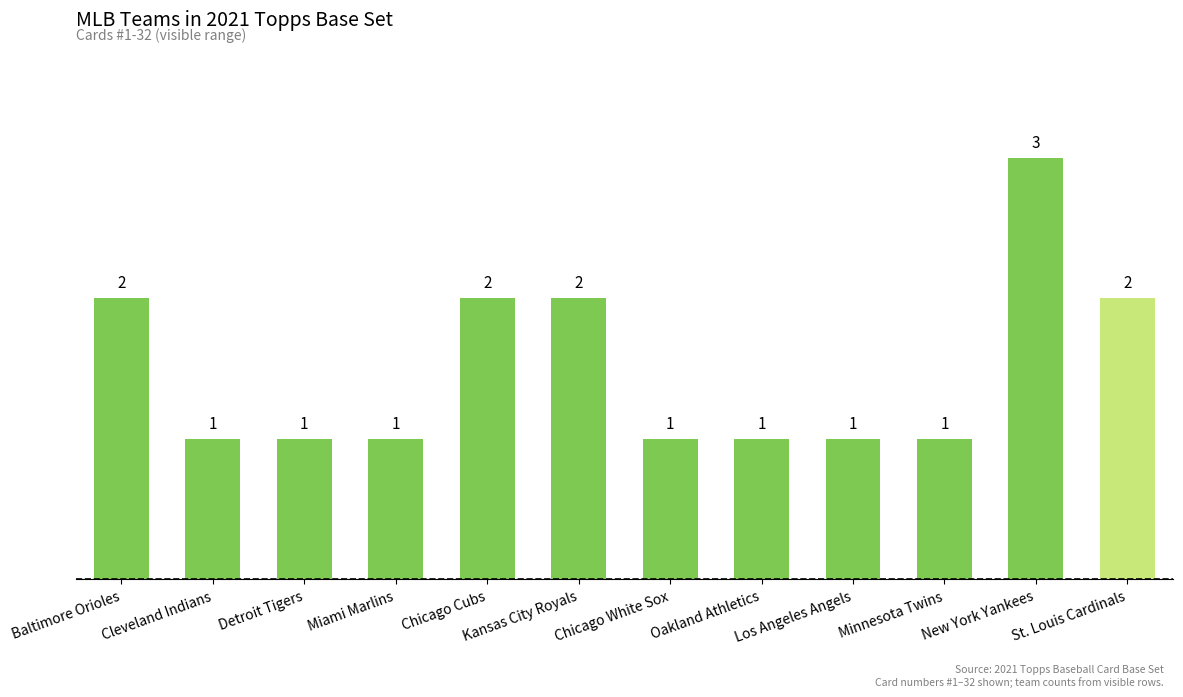

What is the maximum value shown in the chart?

3